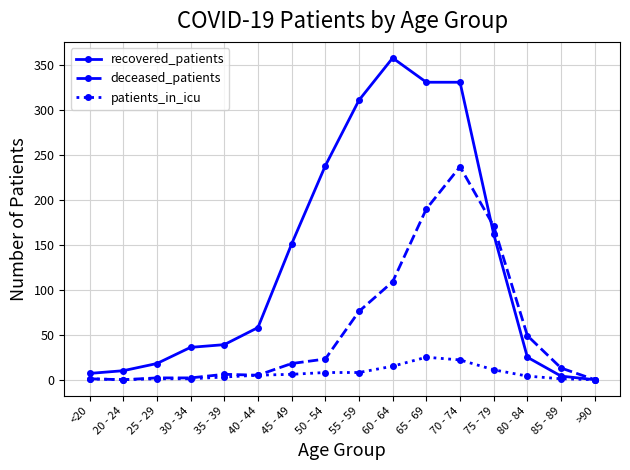

Count the number of categories in the chart.

16